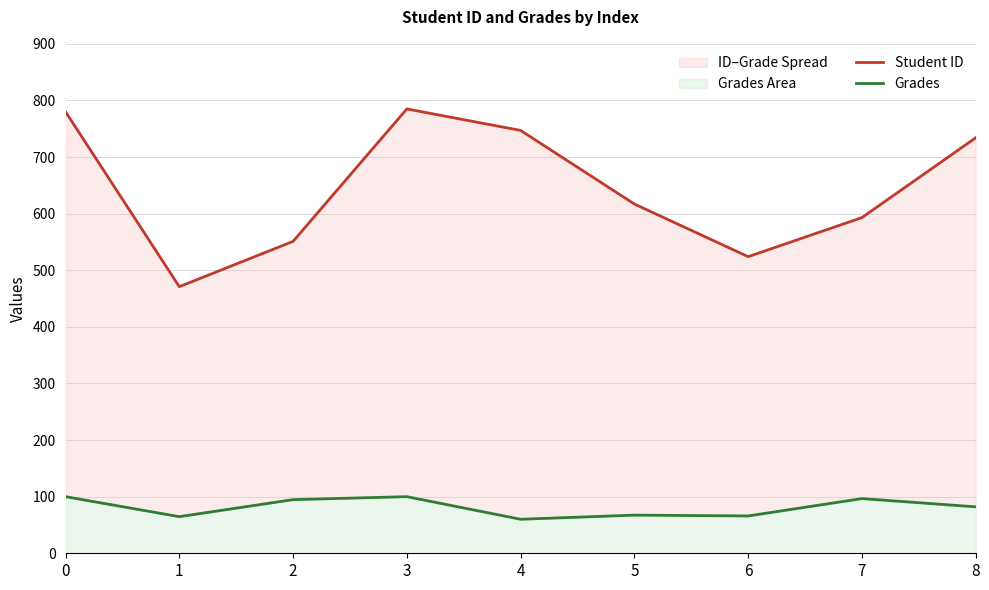

Where is the first local maximum for Grades?

3